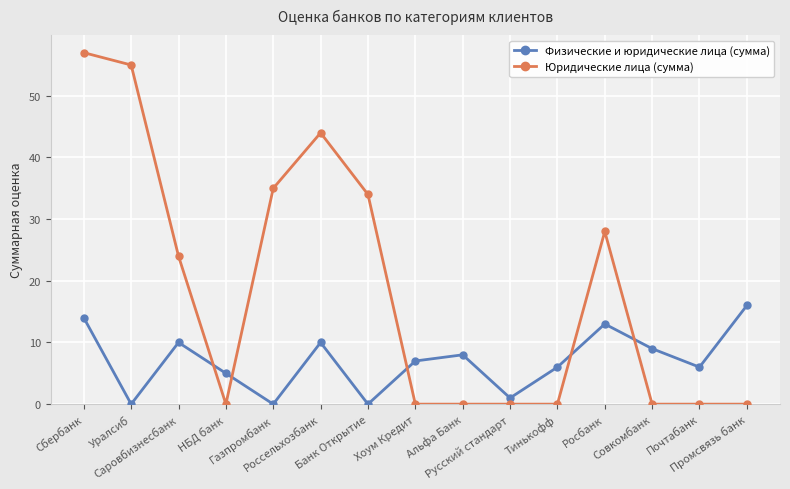

How many data points does each series have?

15